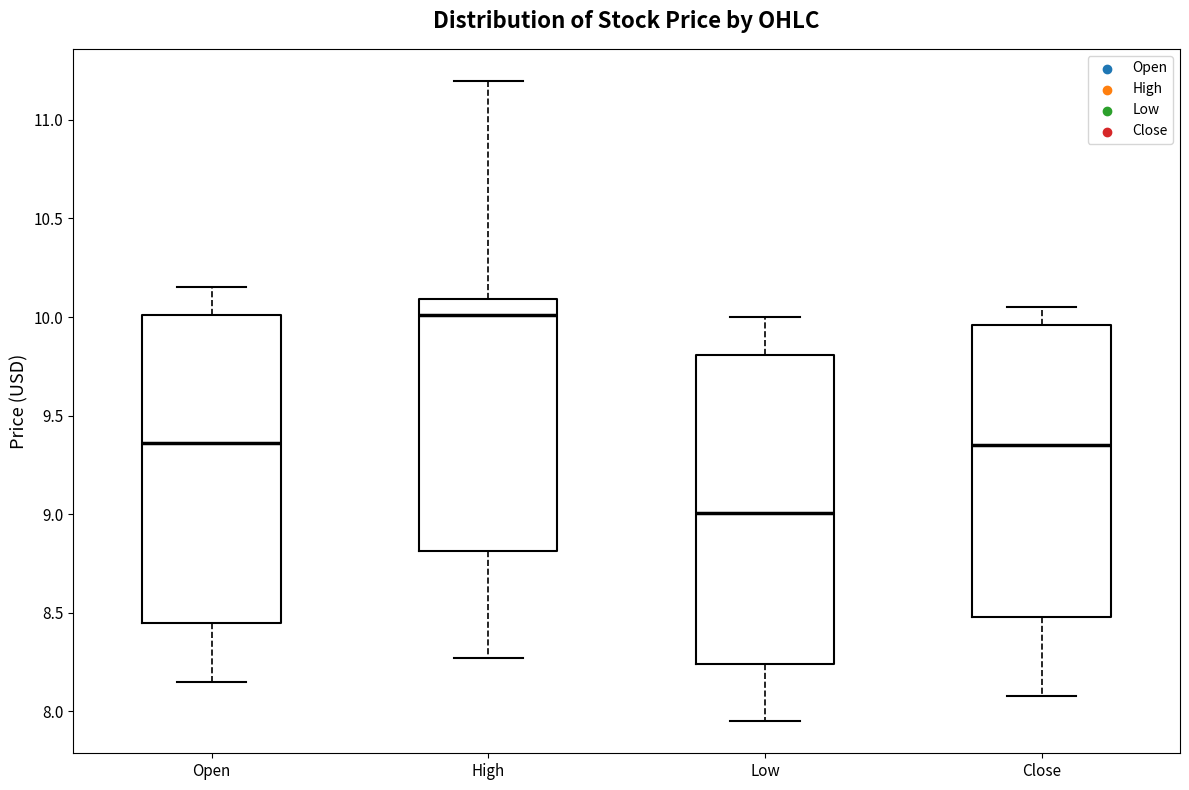

Where does the median line of the box for Close sit on the y-axis? The values are not printed on the chart, so give them approximately, as read against the axis.

9.35